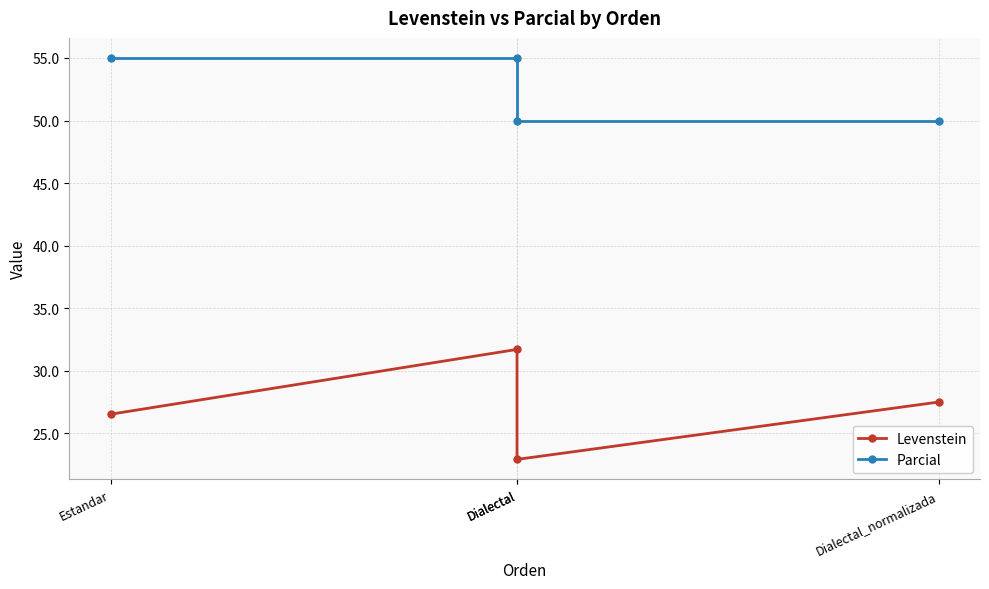

Reading left to right, extract all data points from this chart.

Levenstein: Estandar=26.5	Dialectal=31.7	Dialectal=22.9	Dialectal_normalizada=27.5
Parcial: Estandar=55.0	Dialectal=55.0	Dialectal=50.0	Dialectal_normalizada=50.0